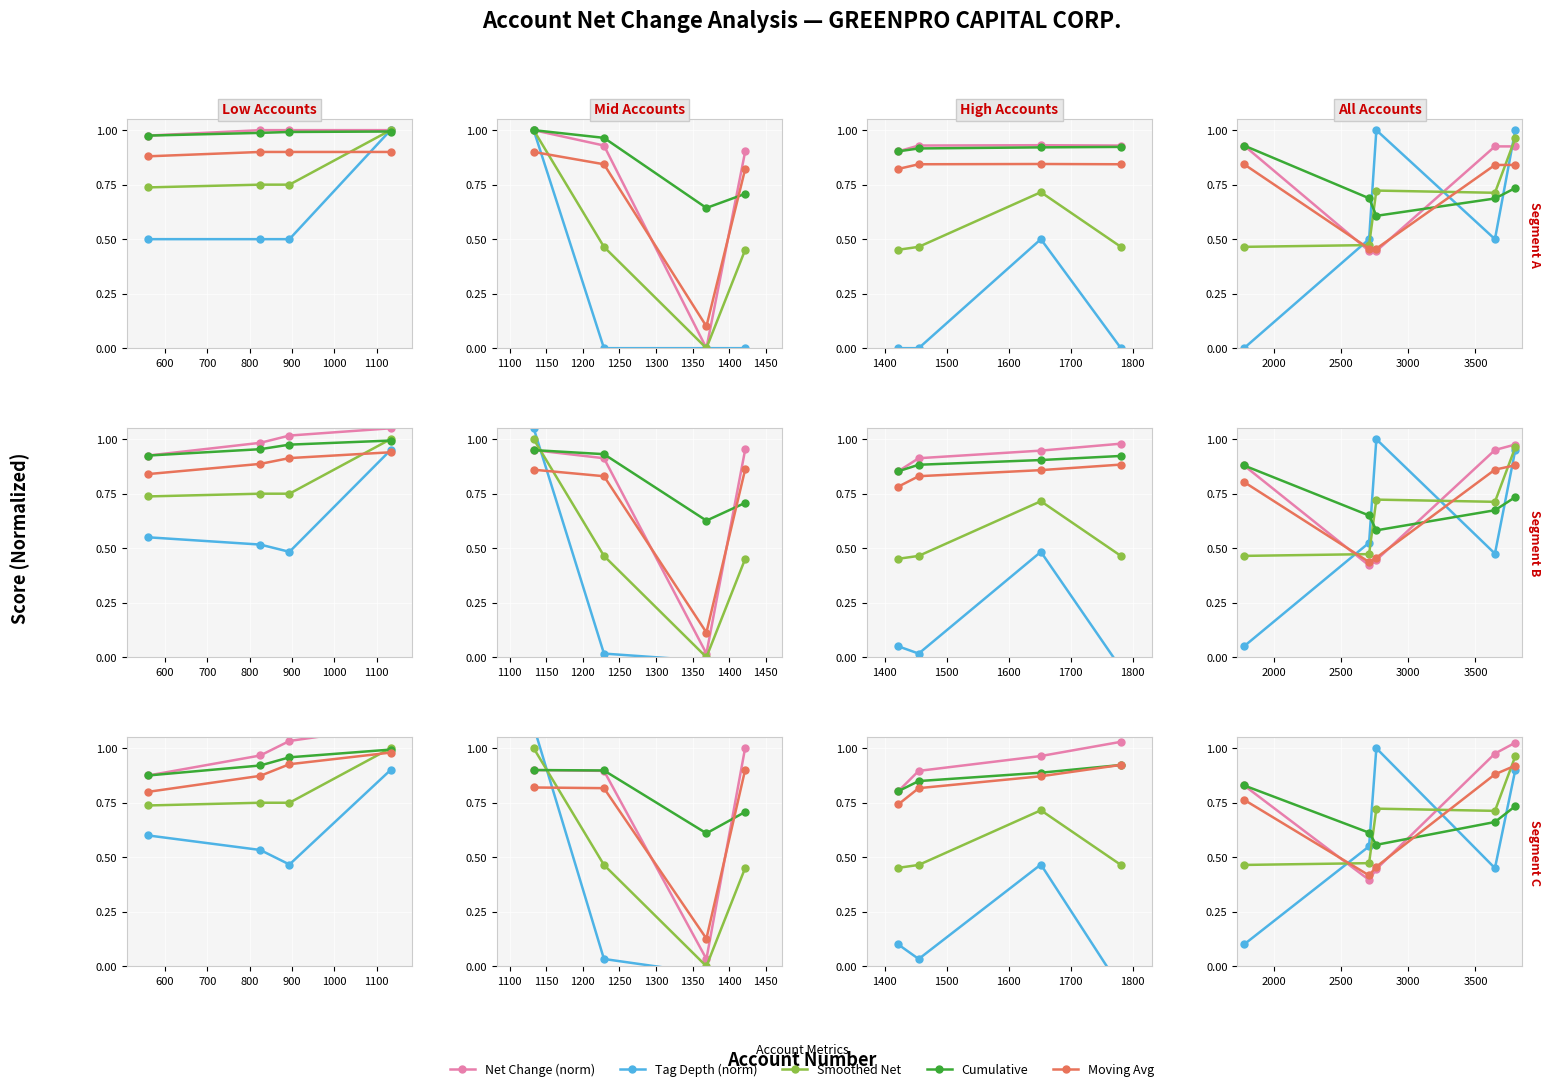

What is the spread (max minus min) of values at 800?

0.5